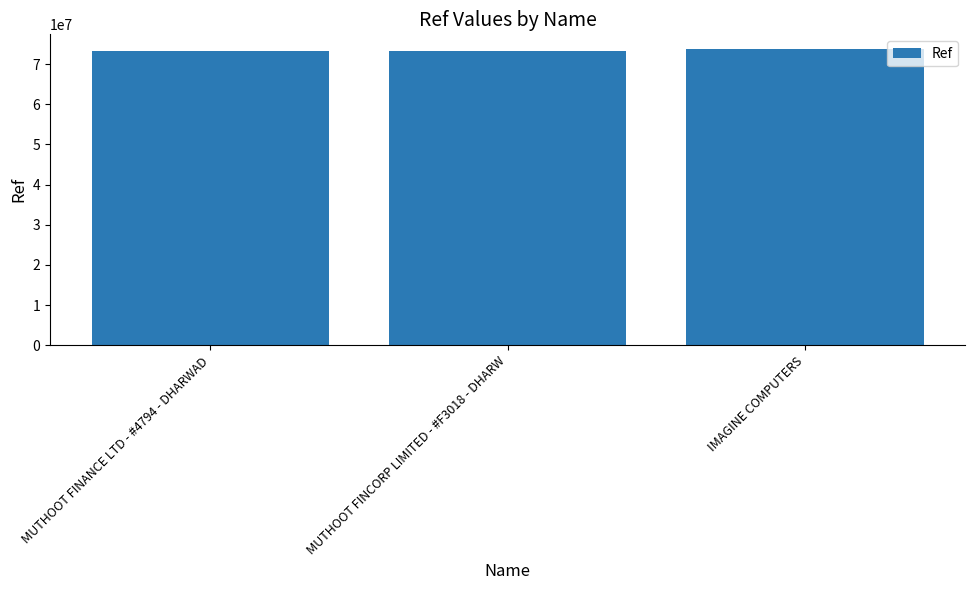

How many data points does each series have?

3